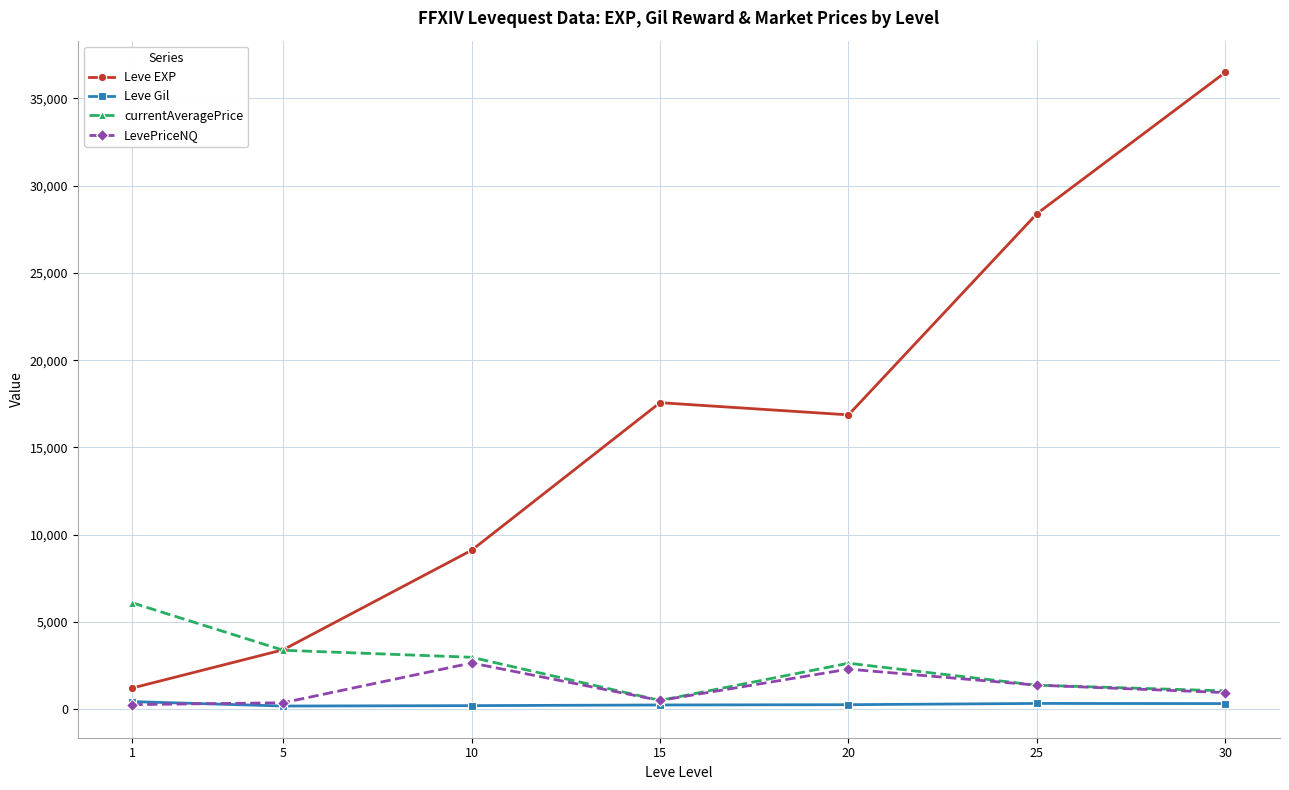

What is the total value across all series at 1?

8000.5